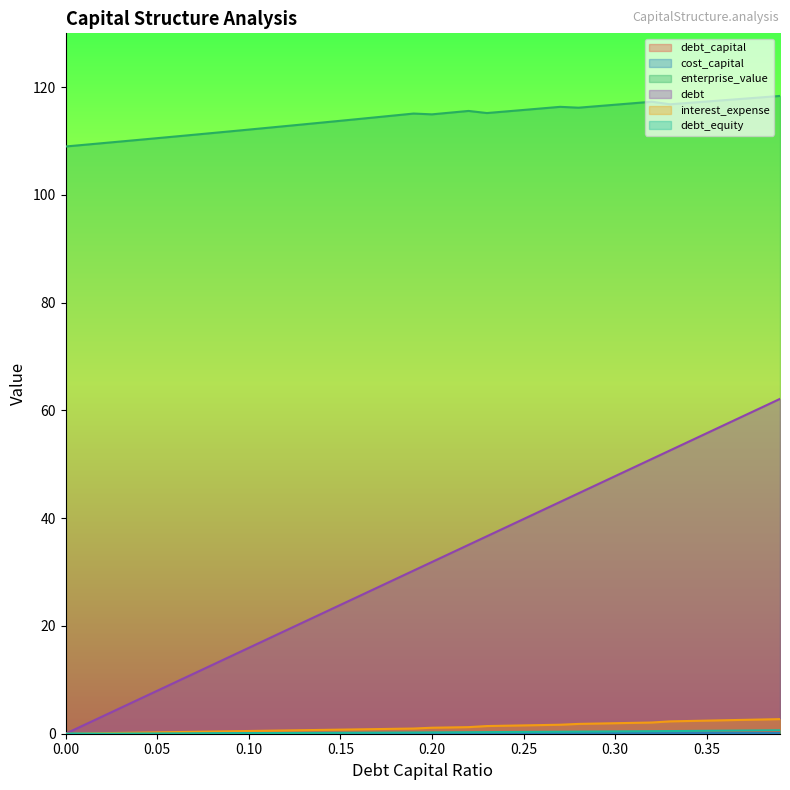

Reading left to right, extract all data points from this chart.

debt_capital: 0=0.0	0.01=0.0	0.02=0.0	0.03=0.0	0.04=0.0	0.05=0.1	0.06=0.1	0.07=0.1	0.08=0.1	0.09=0.1	0.1=0.1	0.11=0.1	0.12=0.1	0.13=0.1	0.14=0.1	0.15=0.1	0.16=0.2	0.17=0.2	0.18=0.2	0.19=0.2	0.2=0.2	0.21=0.2	0.22=0.2	0.23=0.2	0.24=0.2	0.25=0.2	0.26=0.3	0.27=0.3	0.28=0.3	0.29=0.3	0.3=0.3	0.31=0.3	0.32=0.3	0.33=0.3	0.34=0.3	0.35=0.3	0.36=0.4	0.37=0.4	0.38=0.4	0.39=0.4
cost_capital: 0=0.1	0.01=0.1	0.02=0.1	0.03=0.1	0.04=0.1	0.05=0.1	0.06=0.1	0.07=0.1	0.08=0.1	0.09=0.1	0.1=0.1	0.11=0.1	0.12=0.1	0.13=0.1	0.14=0.1	0.15=0.1	0.16=0.1	0.17=0.1	0.18=0.1	0.19=0.1	0.2=0.1	0.21=0.1	0.22=0.1	0.23=0.1	0.24=0.1	0.25=0.1	0.26=0.1	0.27=0.1	0.28=0.1	0.29=0.1	0.3=0.1	0.31=0.1	0.32=0.1	0.33=0.1	0.34=0.1	0.35=0.1	0.36=0.1	0.37=0.1	0.38=0.1	0.39=0.1
enterprise_value: 0=109.0	0.01=109.3	0.02=109.6	0.03=109.9	0.04=110.2	0.05=110.5	0.06=110.9	0.07=111.2	0.08=111.5	0.09=111.8	0.1=112.1	0.11=112.5	0.12=112.8	0.13=113.1	0.14=113.4	0.15=113.8	0.16=114.1	0.17=114.4	0.18=114.8	0.19=115.1	0.2=115.0	0.21=115.3	0.22=115.6	0.23=115.2	0.24=115.5	0.25=115.8	0.26=116.1	0.27=116.4	0.28=116.2	0.29=116.5	0.3=116.8	0.31=117.0	0.32=117.3	0.33=116.8	0.34=117.1	0.35=117.3	0.36=117.6	0.37=117.9	0.38=118.1	0.39=118.4
debt: 0=0.0	0.01=1.6	0.02=3.2	0.03=4.8	0.04=6.4	0.05=8.0	0.06=9.6	0.07=11.2	0.08=12.7	0.09=14.3	0.1=15.9	0.11=17.5	0.12=19.1	0.13=20.7	0.14=22.3	0.15=23.9	0.16=25.5	0.17=27.1	0.18=28.7	0.19=30.3	0.2=31.9	0.21=33.5	0.22=35.1	0.23=36.7	0.24=38.2	0.25=39.8	0.26=41.4	0.27=43.0	0.28=44.6	0.29=46.2	0.3=47.8	0.31=49.4	0.32=51.0	0.33=52.6	0.34=54.2	0.35=55.8	0.36=57.4	0.37=59.0	0.38=60.6	0.39=62.2
interest_expense: 0=0.0	0.01=0.1	0.02=0.1	0.03=0.2	0.04=0.2	0.05=0.3	0.06=0.3	0.07=0.4	0.08=0.4	0.09=0.5	0.1=0.5	0.11=0.6	0.12=0.6	0.13=0.7	0.14=0.7	0.15=0.8	0.16=0.8	0.17=0.9	0.18=0.9	0.19=1.0	0.2=1.1	0.21=1.2	0.22=1.2	0.23=1.4	0.24=1.5	0.25=1.5	0.26=1.6	0.27=1.7	0.28=1.8	0.29=1.9	0.3=2.0	0.31=2.0	0.32=2.1	0.33=2.3	0.34=2.4	0.35=2.4	0.36=2.5	0.37=2.6	0.38=2.6	0.39=2.7
debt_equity: 0=0.0	0.01=0.0	0.02=0.0	0.03=0.0	0.04=0.0	0.05=0.1	0.06=0.1	0.07=0.1	0.08=0.1	0.09=0.1	0.1=0.1	0.11=0.1	0.12=0.1	0.13=0.1	0.14=0.2	0.15=0.2	0.16=0.2	0.17=0.2	0.18=0.2	0.19=0.2	0.2=0.2	0.21=0.3	0.22=0.3	0.23=0.3	0.24=0.3	0.25=0.3	0.26=0.4	0.27=0.4	0.28=0.4	0.29=0.4	0.3=0.4	0.31=0.4	0.32=0.5	0.33=0.5	0.34=0.5	0.35=0.5	0.36=0.6	0.37=0.6	0.38=0.6	0.39=0.6